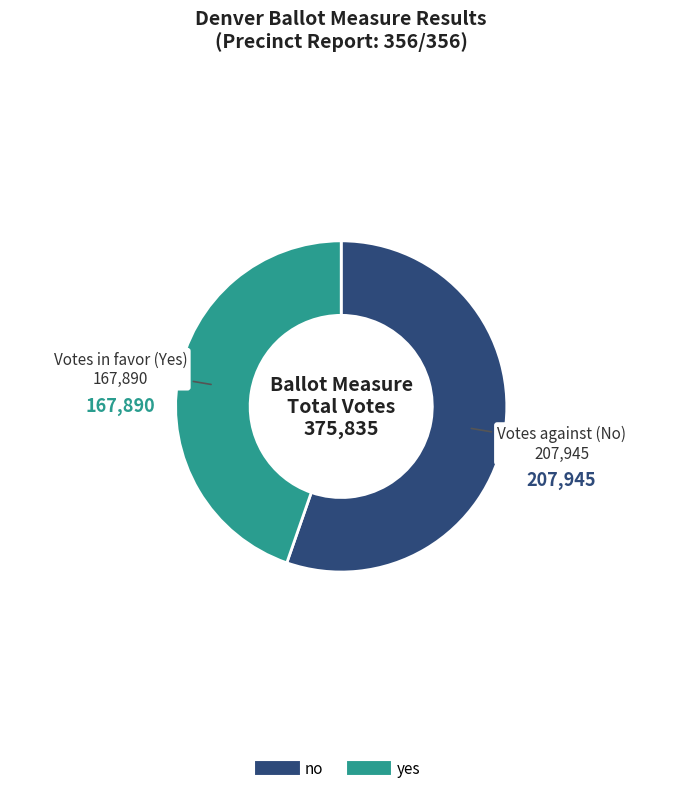

Rank the categories by value from lowest to highest.

yes, no